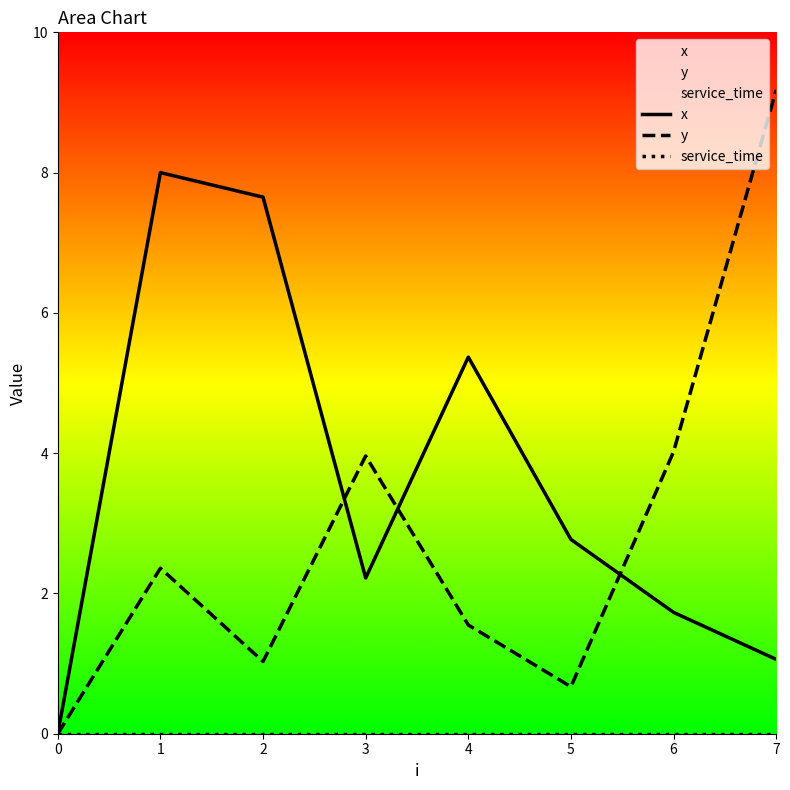

True or false: y and service_time intersect in this chart.

False